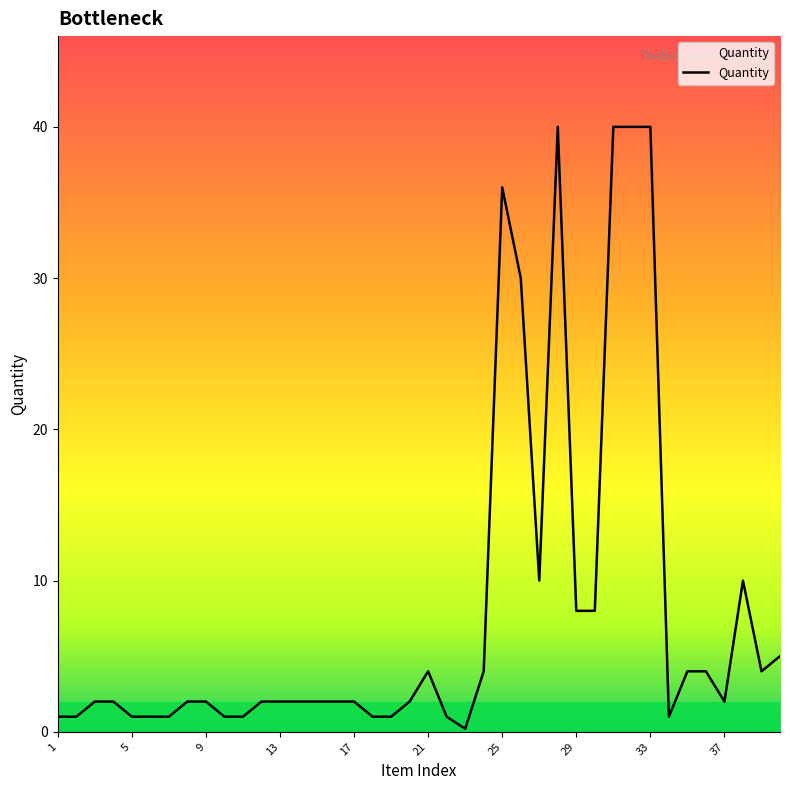

What is the greatest value displayed?

40.0